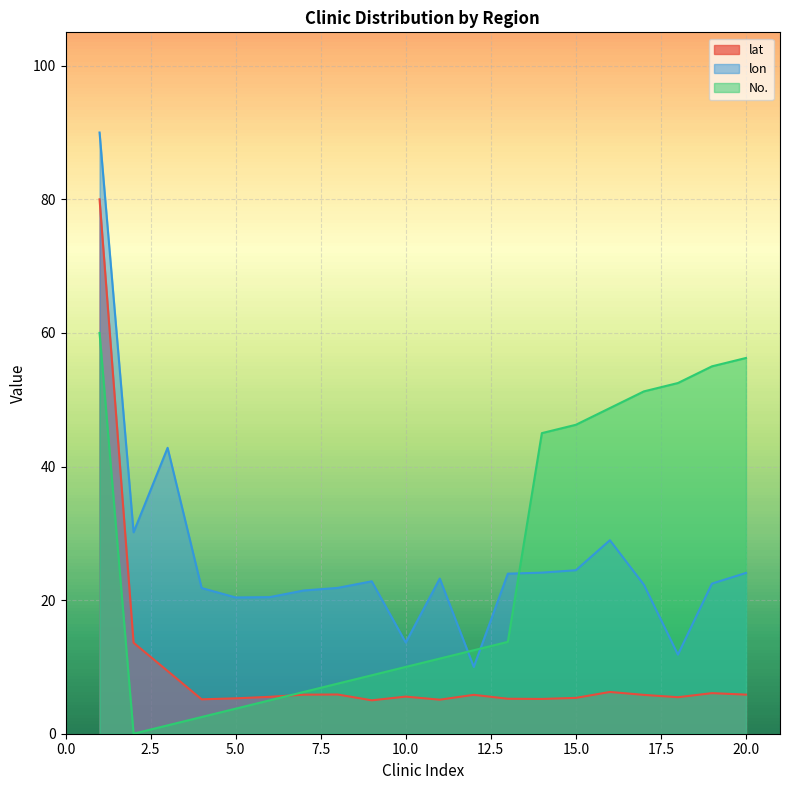

How many interior local valleys does the lat series have?

5